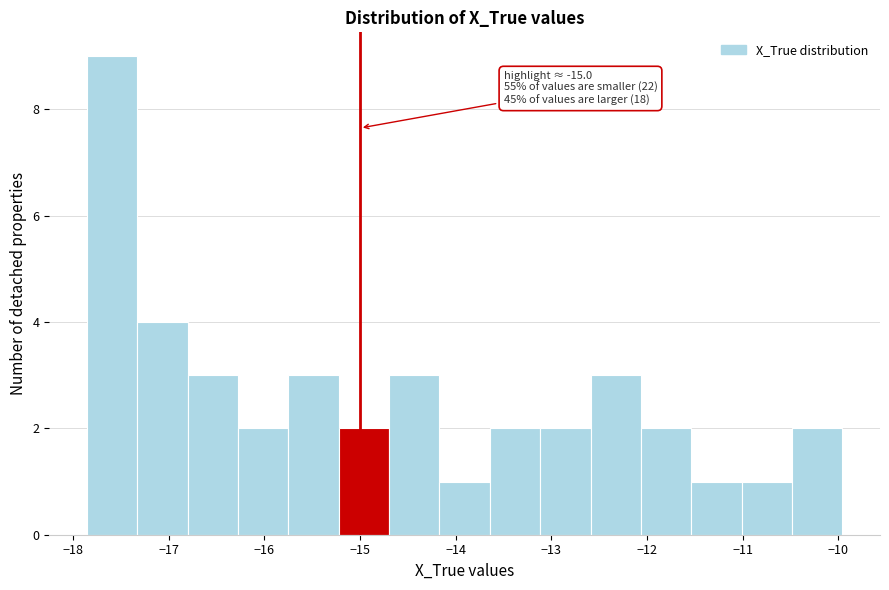

Over which range of the x-axis is the bar tallest?

-17.9 to -17.3